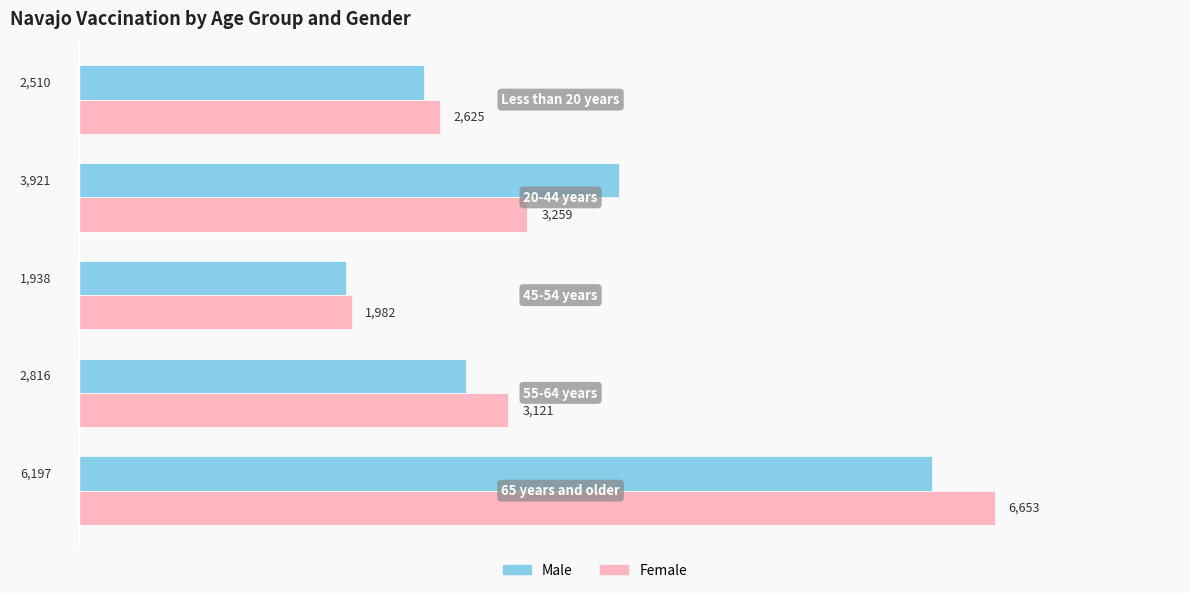

What is the difference between the maximum and minimum values in the Male series?

4259